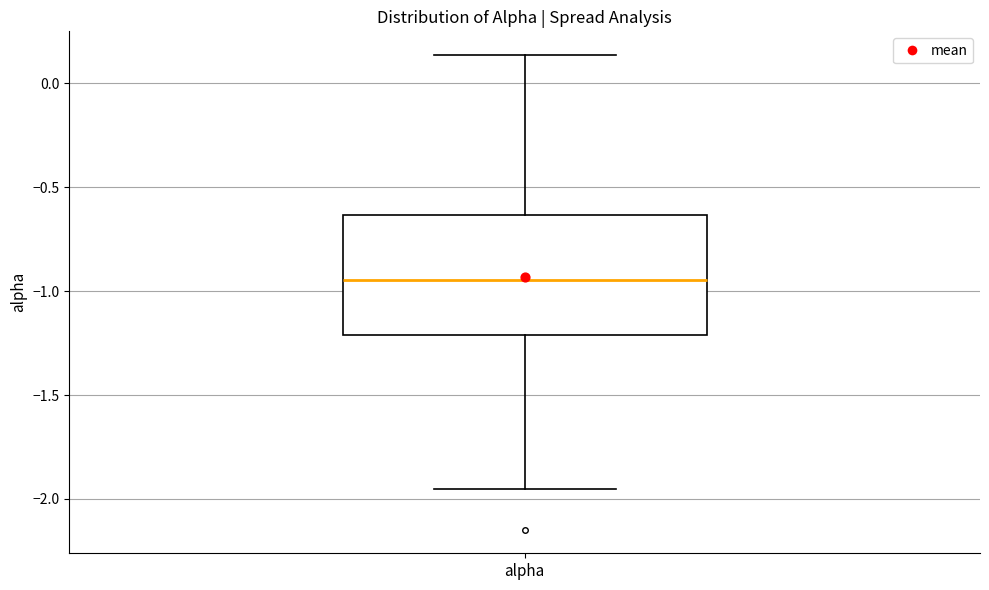

Read this box plot against the y-axis: the position of the median line, the range covered by the box, and the ends of both whiskers. The values are not printed on the chart, so give them approximately, as read against the axis.

median -0.95, box -1.20 to -0.65, whiskers -1.95 to 0.15